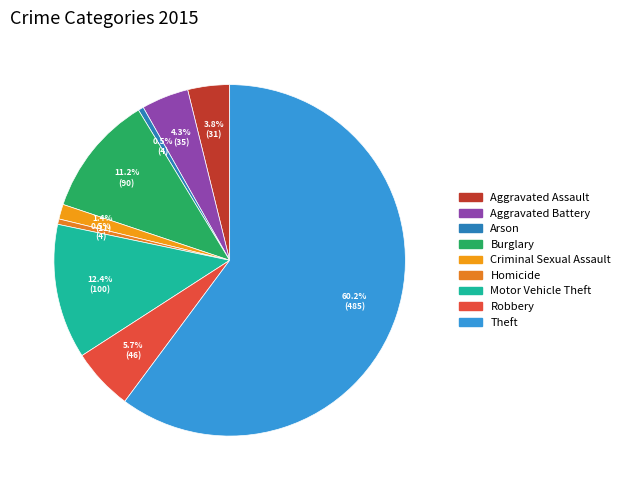

To the nearest percent, what is the difference between the Homicide and Theft slice percentages?

60%